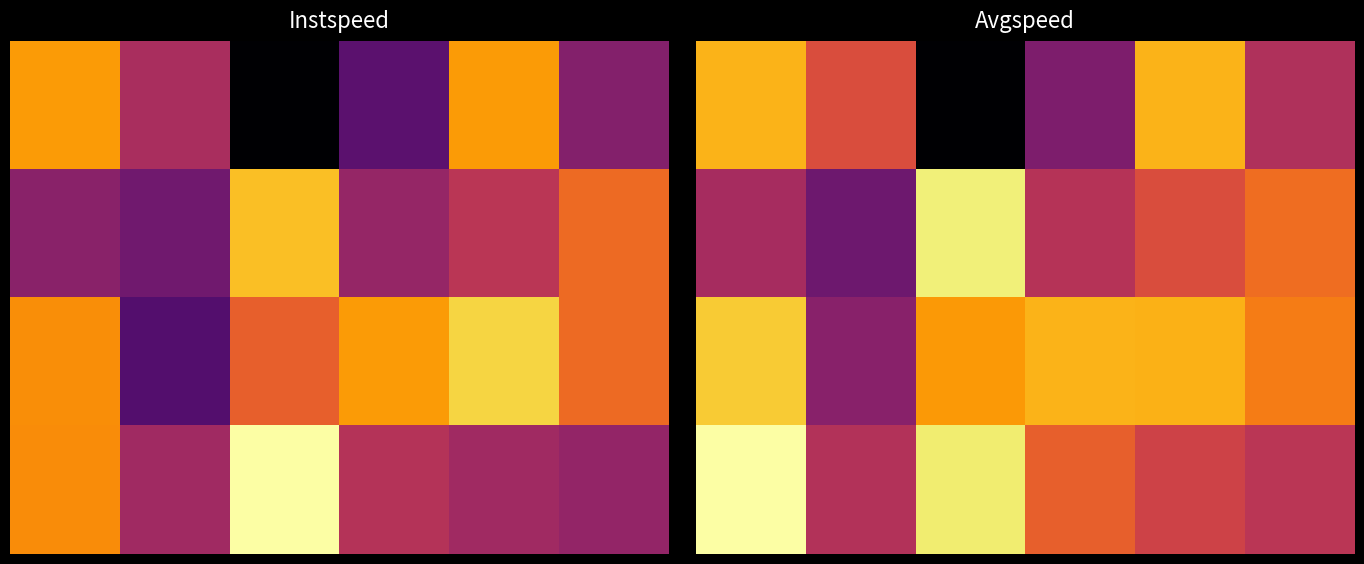

What is the spread (max minus min) of values at 0?

3.0